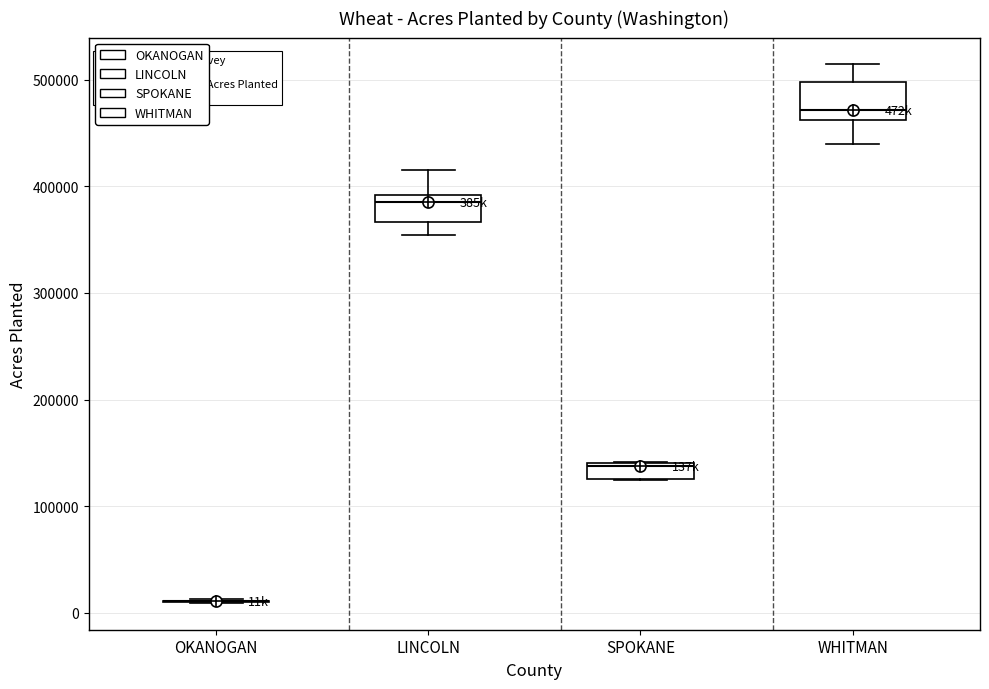

Comparing the boxes themselves (not the whiskers), which one is the tallest?

WHITMAN